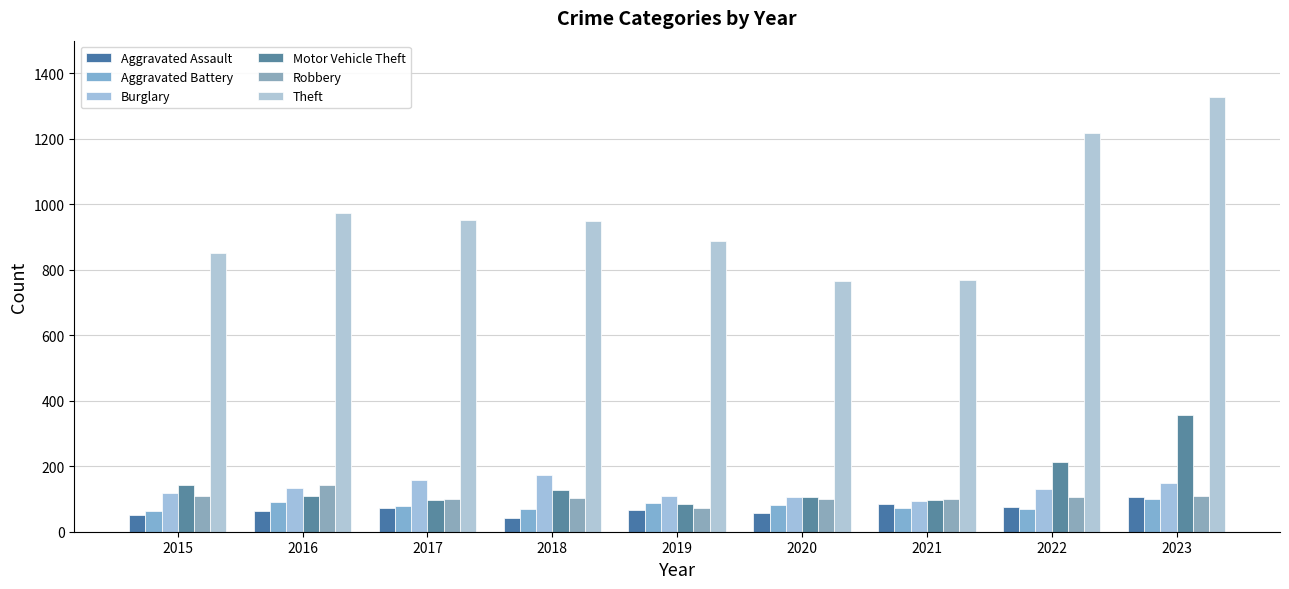

Where does the Theft series first go above 949?

2016